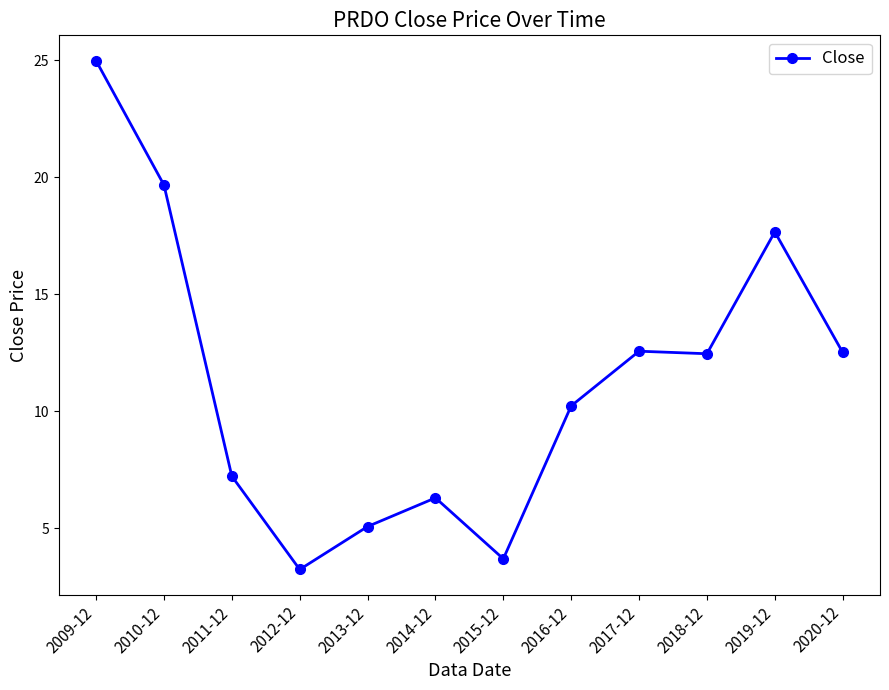

What is the sum of the values at 2013-12 and 2017-12?

17.7